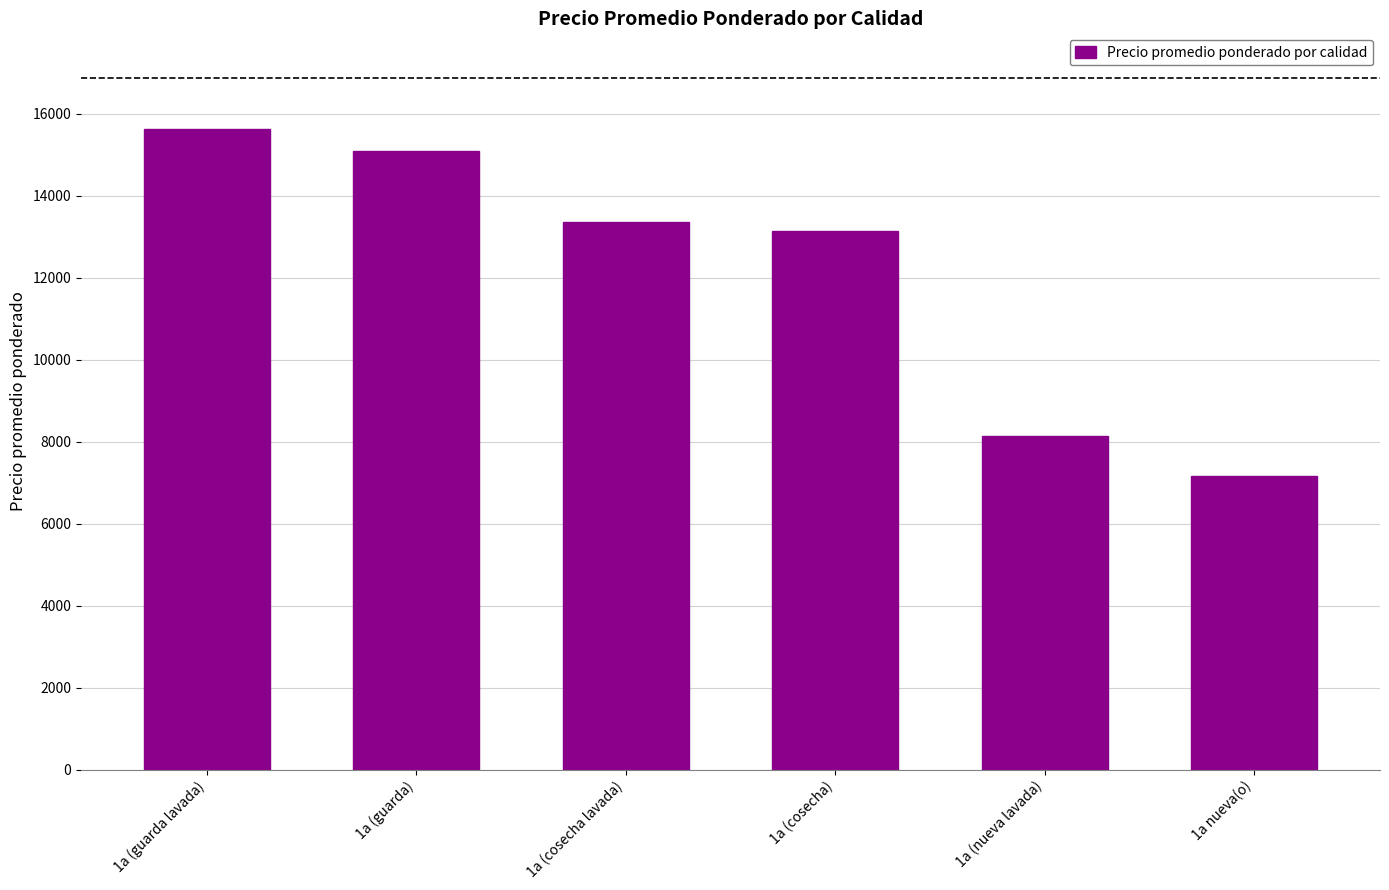

Which category has the lowest value across all series?

1a nueva(o)